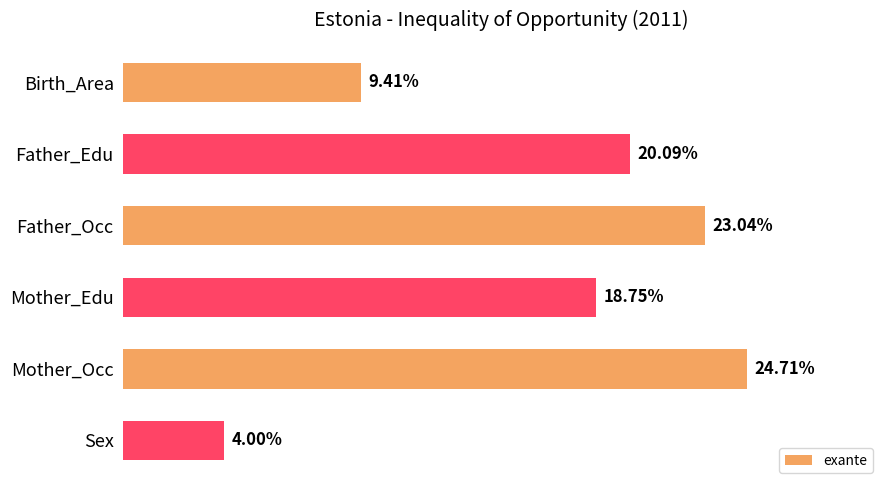

Which category has the highest value across all series?

Mother_Occ